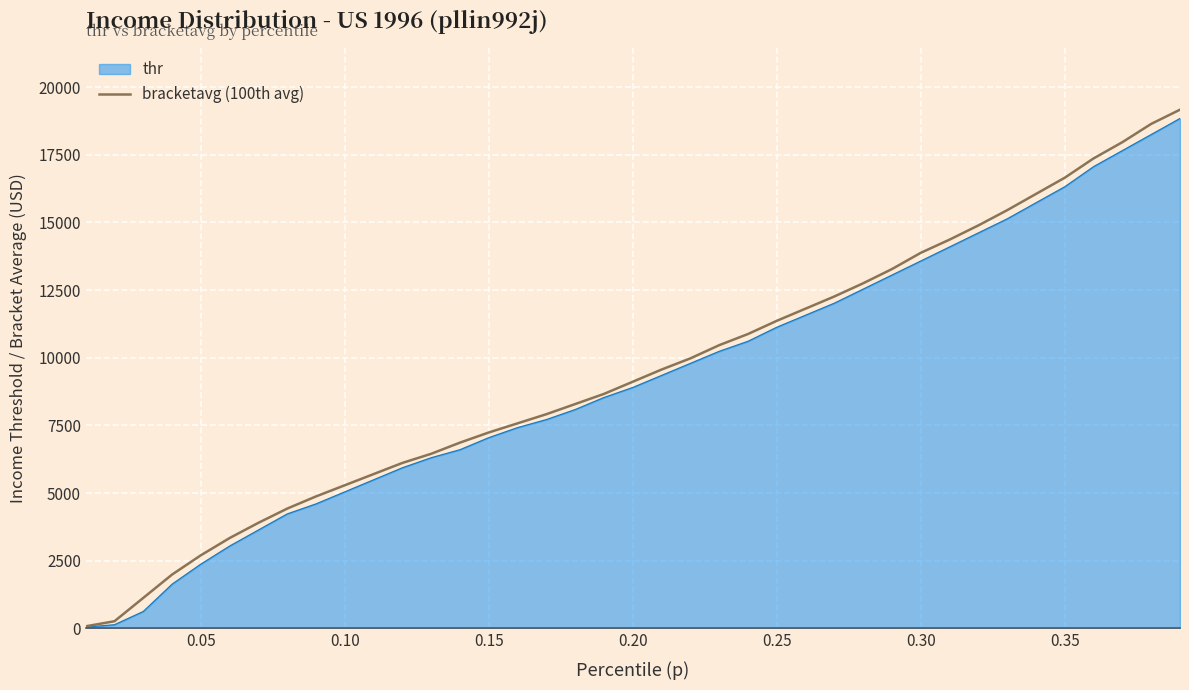

How many lines are shown in the chart?

2